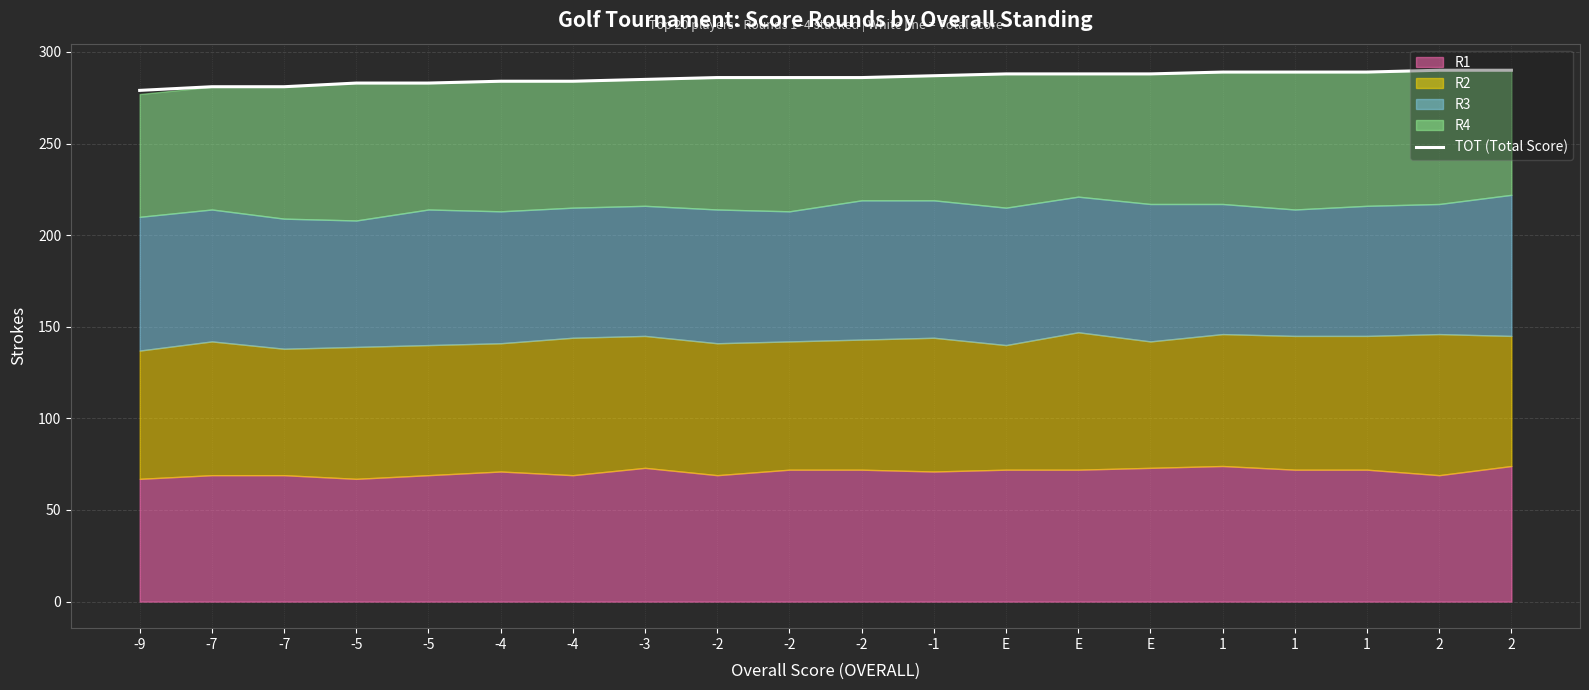

List the labels in order of value, largest first.

2, 2, 1, 1, 1, E, E, E, -1, -2, -2, -2, -3, -4, -4, -5, -5, -7, -7, -9